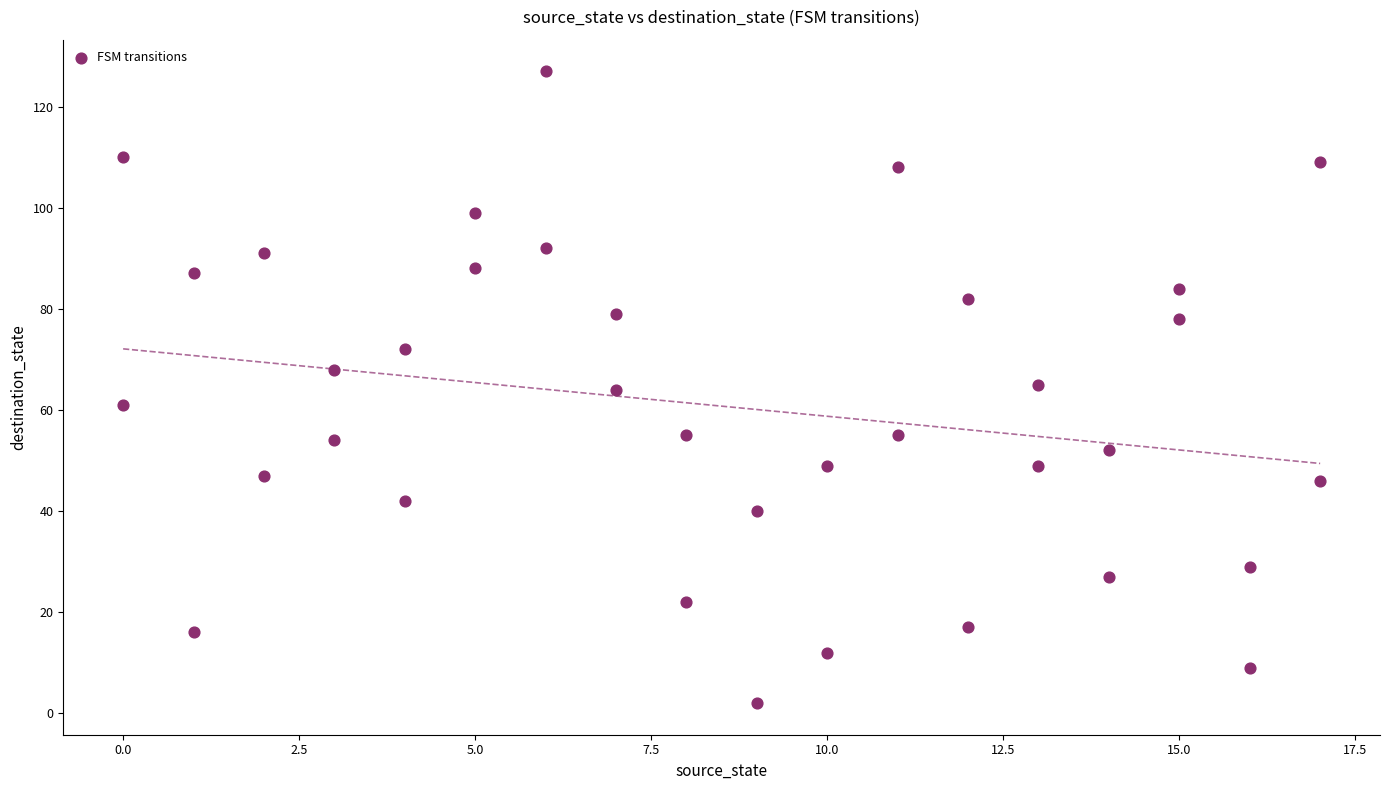

What is the range of X values (max minus min)?

17